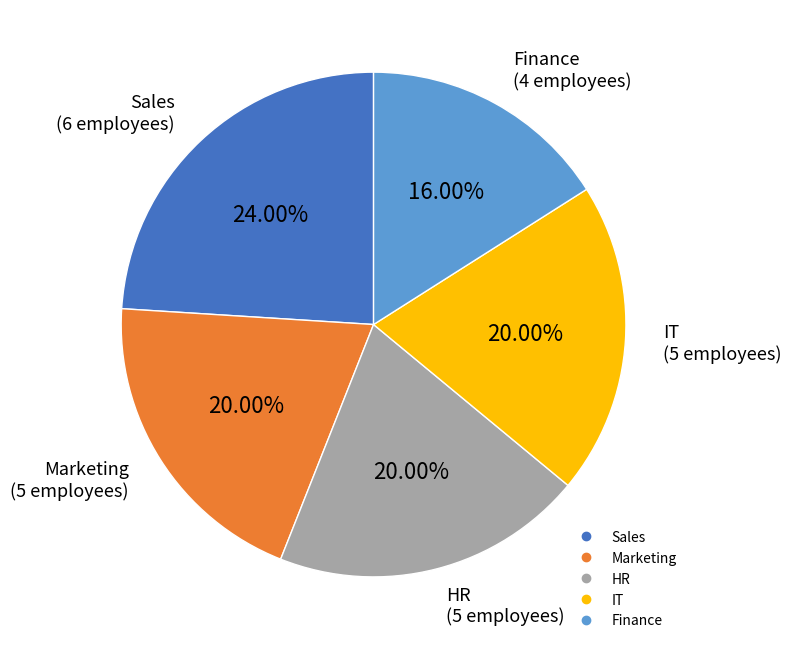

What is the largest slice in the pie chart?

Sales